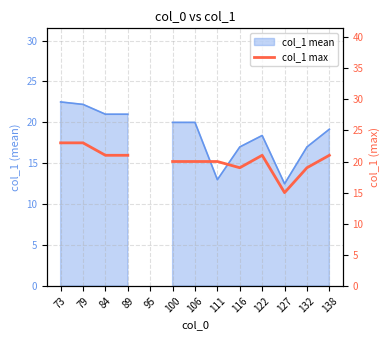

At which label does the data first exceed 20?

73